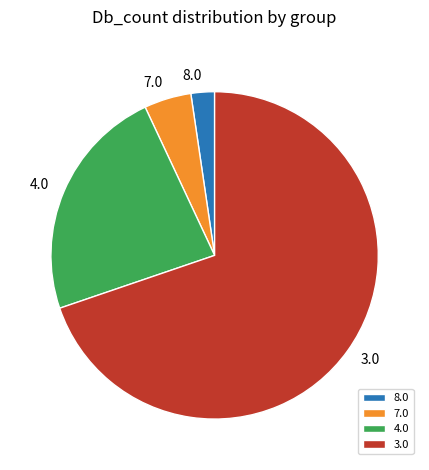

Is there a majority slice in this chart?

Yes